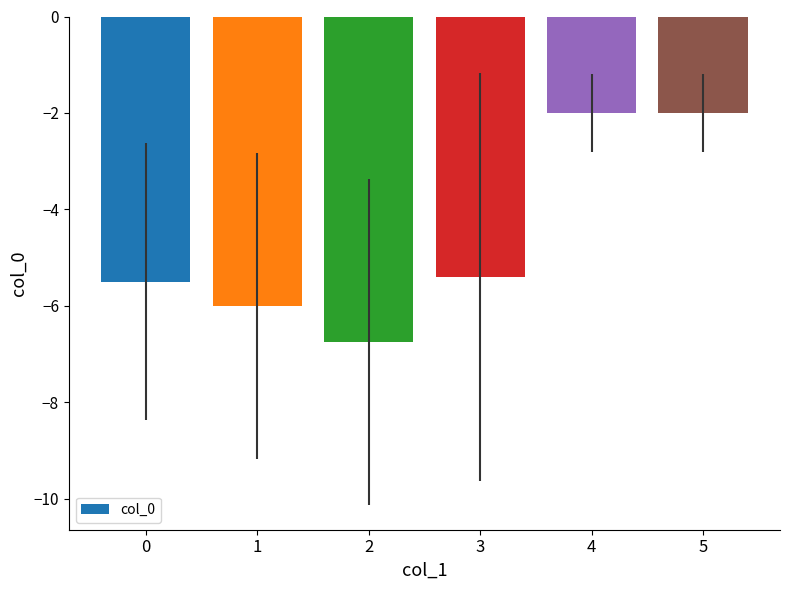

What is the value of the 4th bar from the left?

-5.4